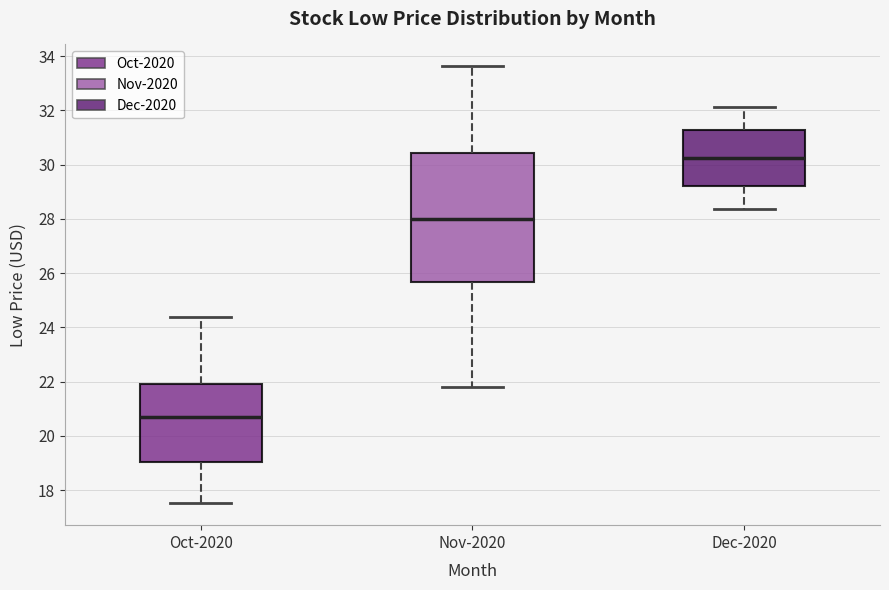

Reading left to right, read every box against the y-axis: the position of its median line, the range the box covers, and the ends of its whiskers. The values are not printed on the chart, so give them approximately, as read against the axis.

Oct-2020: median 20.6, box 19.0 to 22.0, whiskers 17.6 to 24.4
Nov-2020: median 28.0, box 25.6 to 30.4, whiskers 21.8 to 33.6
Dec-2020: median 30.2, box 29.2 to 31.2, whiskers 28.4 to 32.2